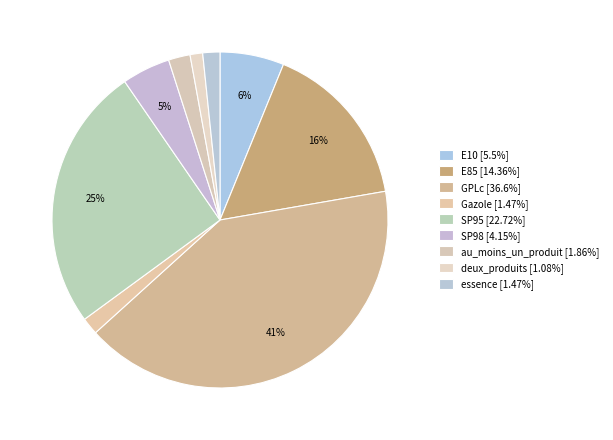

Is GPLc the majority of the pie?

No